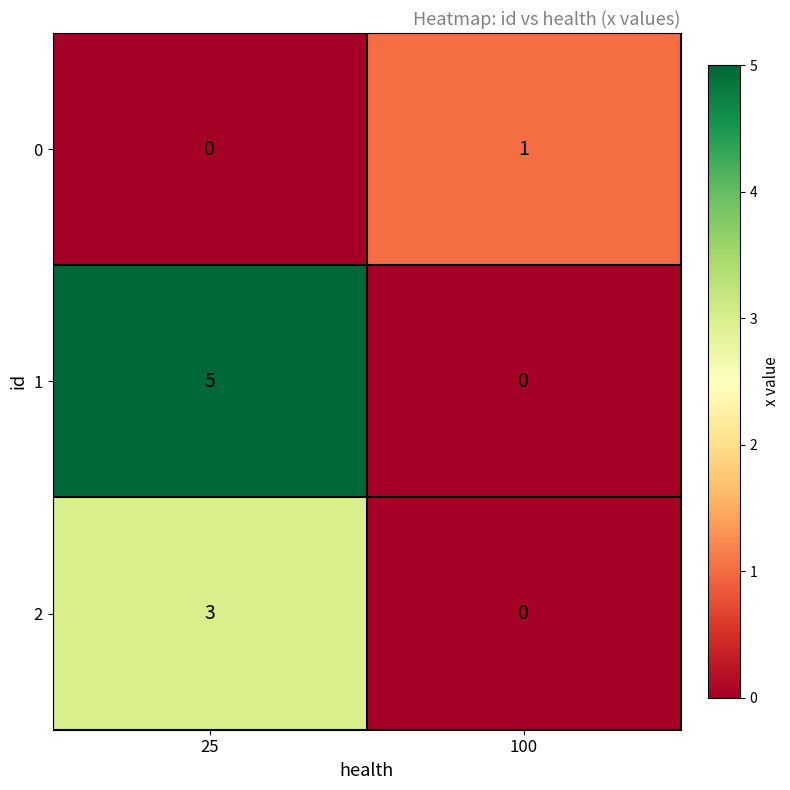

What is the difference between the 2 values at 25 and 100?

3